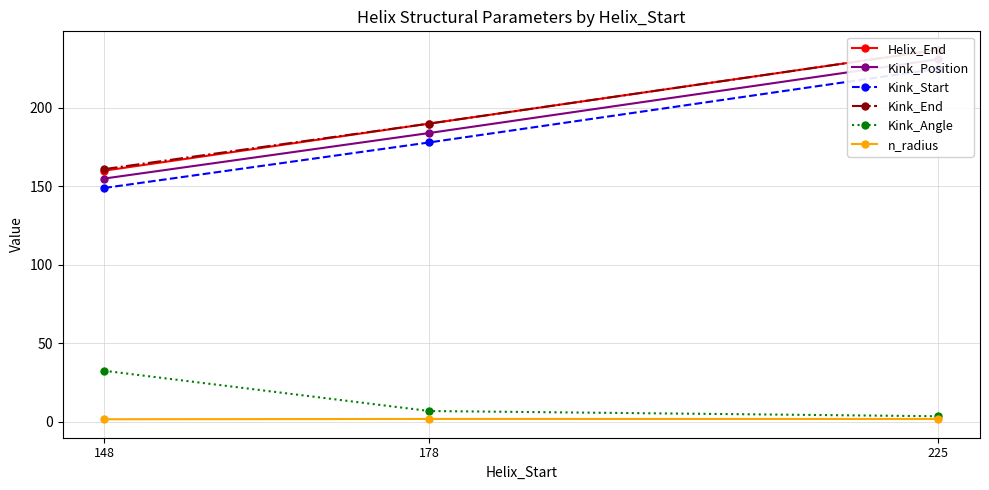

Which has a higher value, 148 or 178?

178